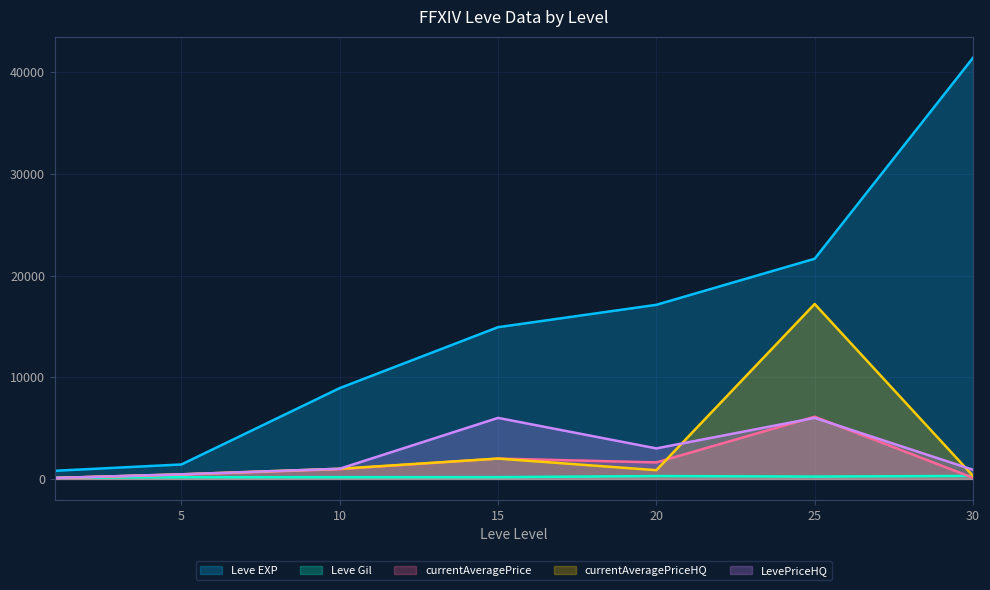

At which category does currentAveragePriceHQ reach its first local valley?

20